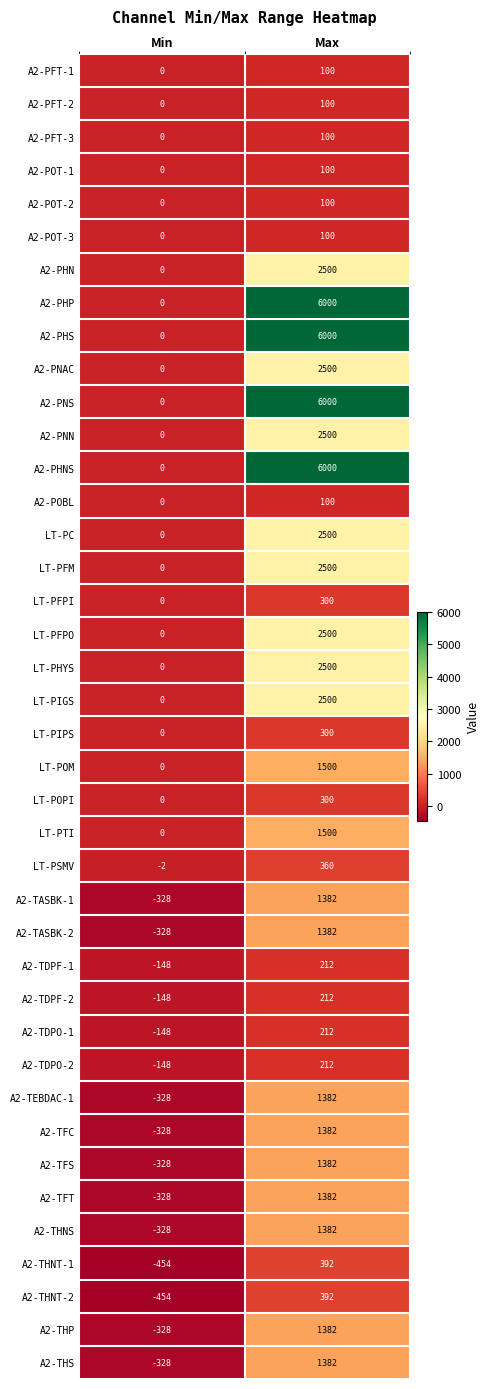

The value of A2-TEBDAC-1 at Min is -328. True or false?

True